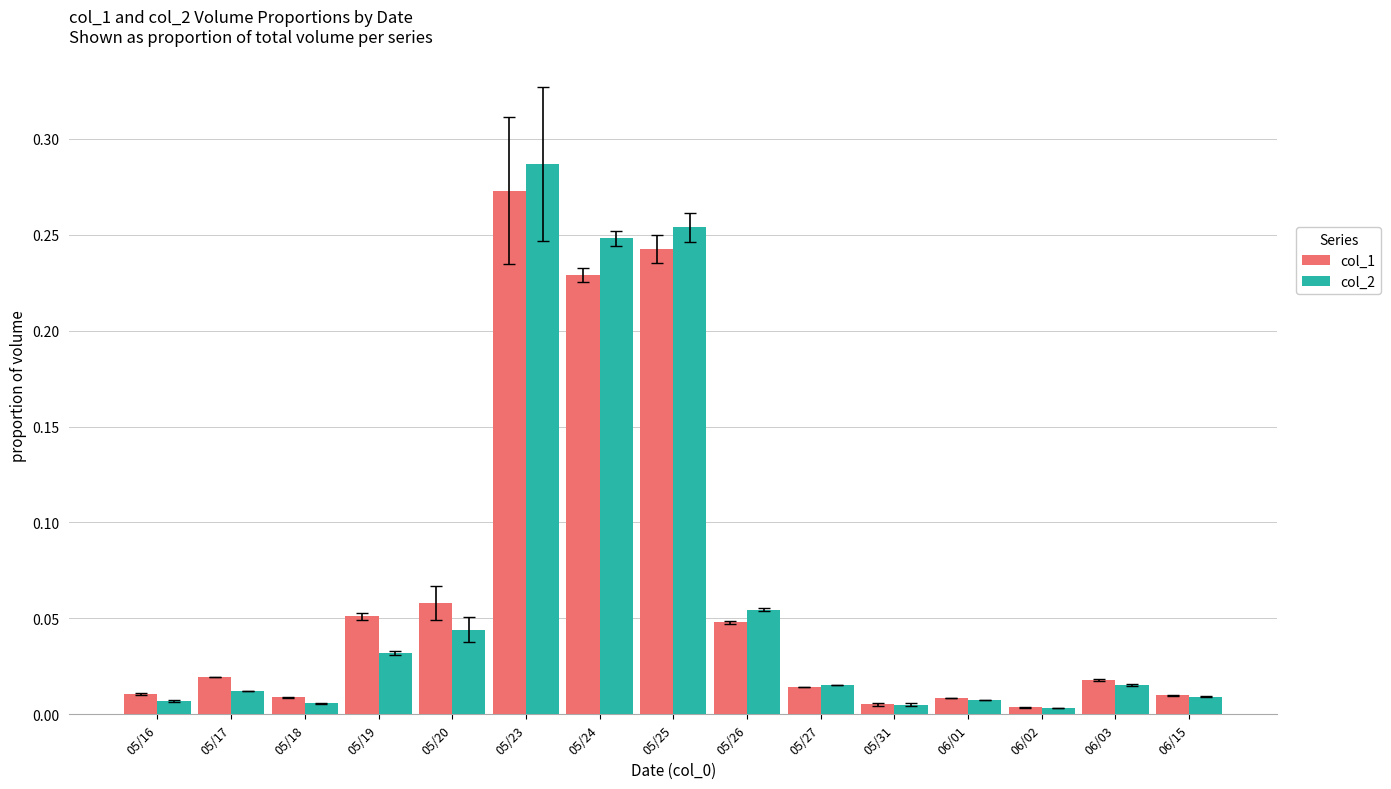

At which label does col_2 reach its peak?

05/23